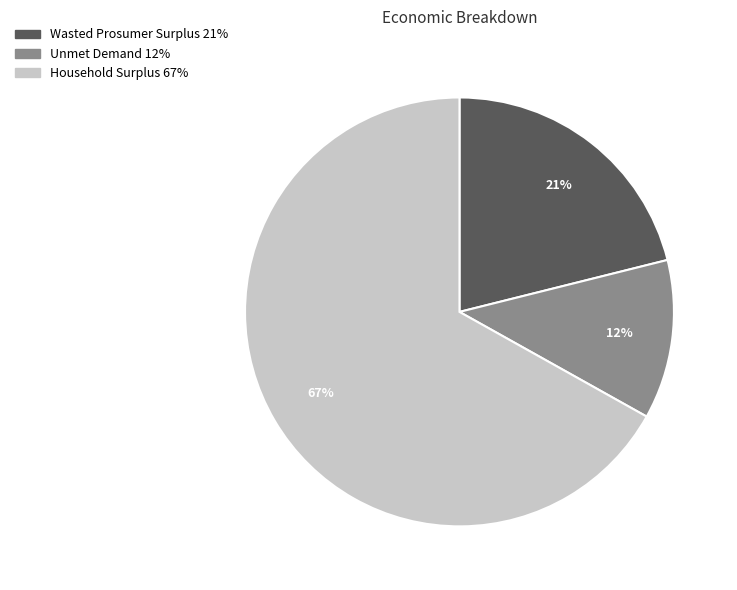

The Household Surplus slice represents 67% of the pie. True or false?

True